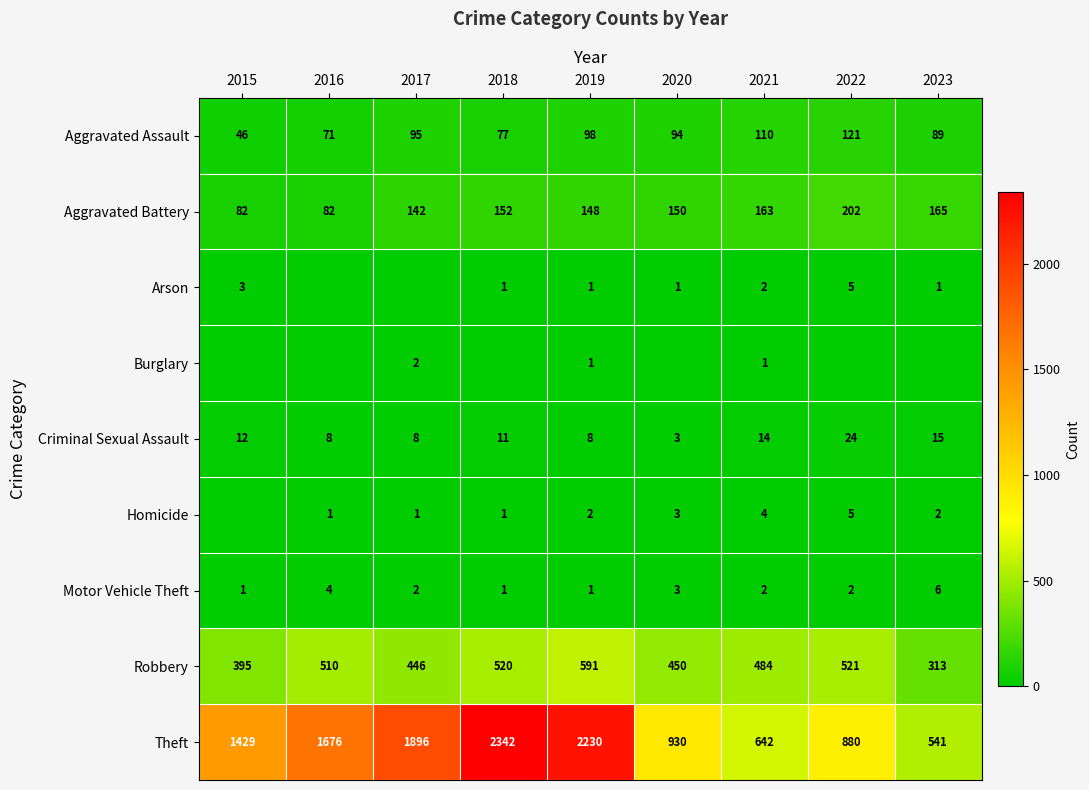

What is the average value of the Aggravated Assault series?

89